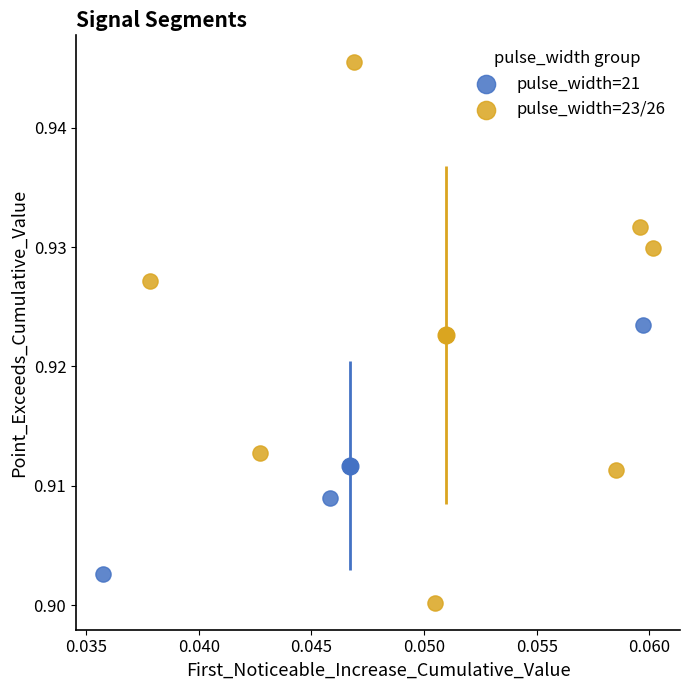

Which series contains the highest Y value?

pulse_width=23/26